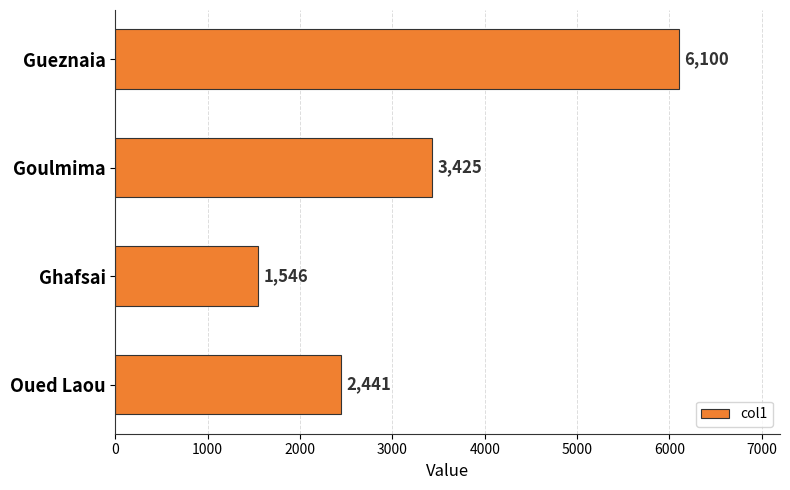

What is the maximum value shown in the chart?

6100